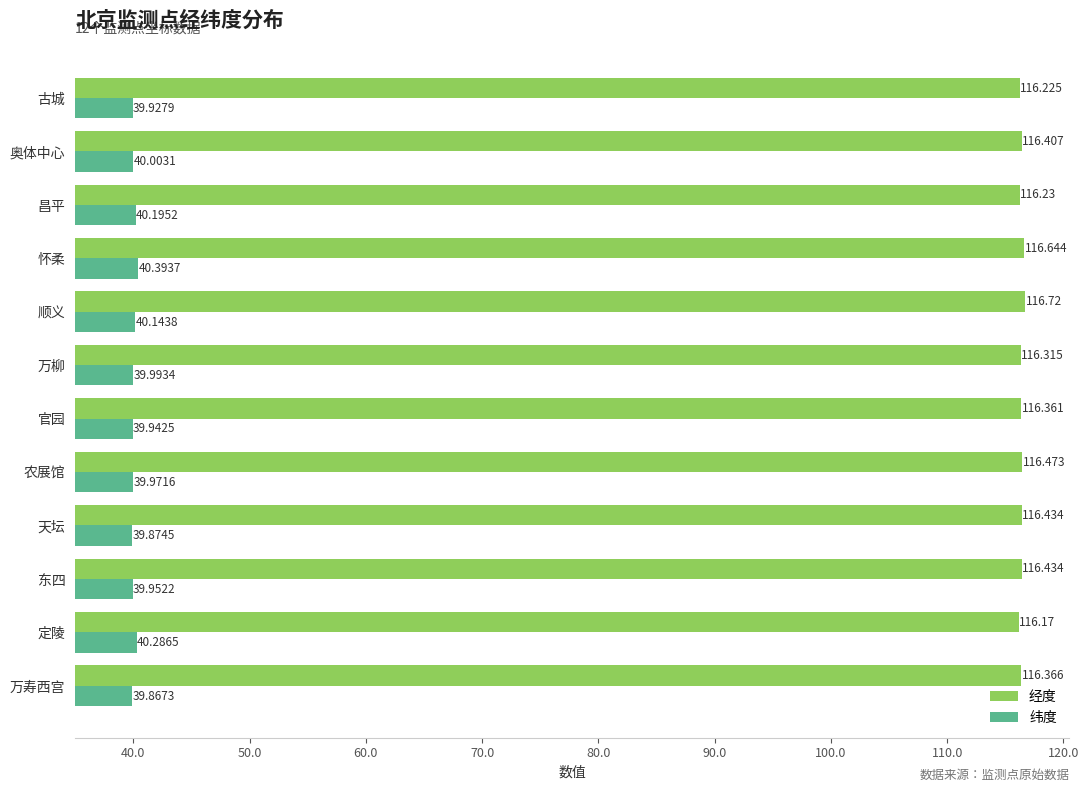

Rank the categories by 纬度 value from highest to lowest.

怀柔, 定陵, 昌平, 顺义, 奥体中心, 万柳, 农展馆, 东四, 官园, 古城, 天坛, 万寿西宫